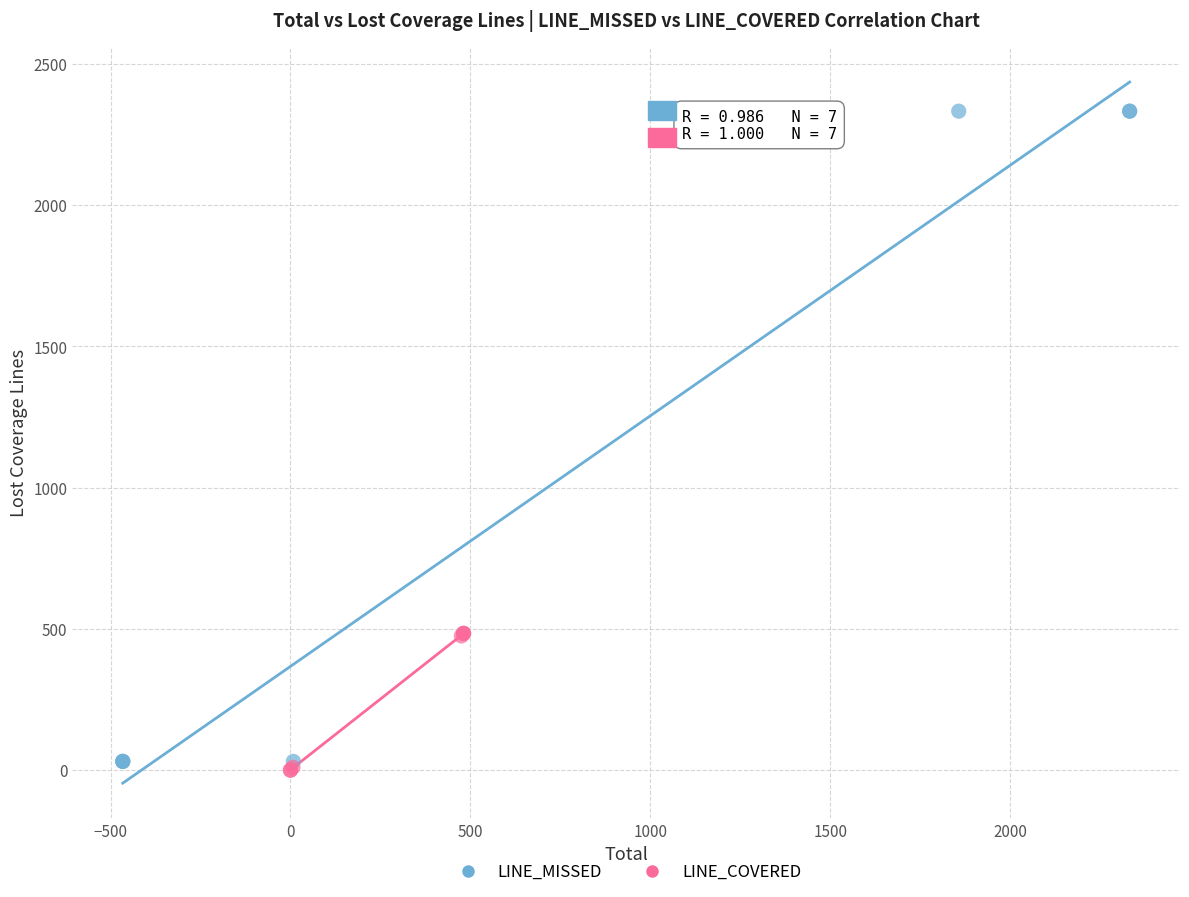

Which series has the largest Y range (max minus min)?

LINE_MISSED